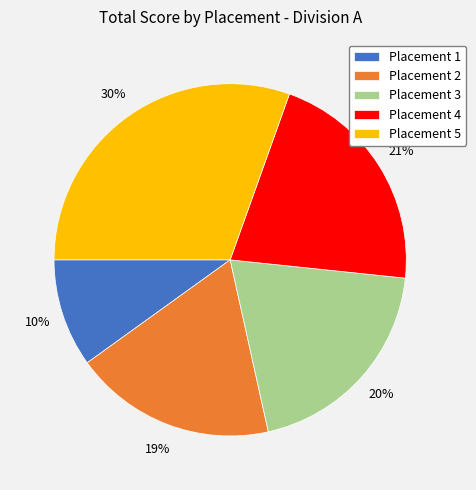

Which category has the smallest portion of the pie?

Placement 1